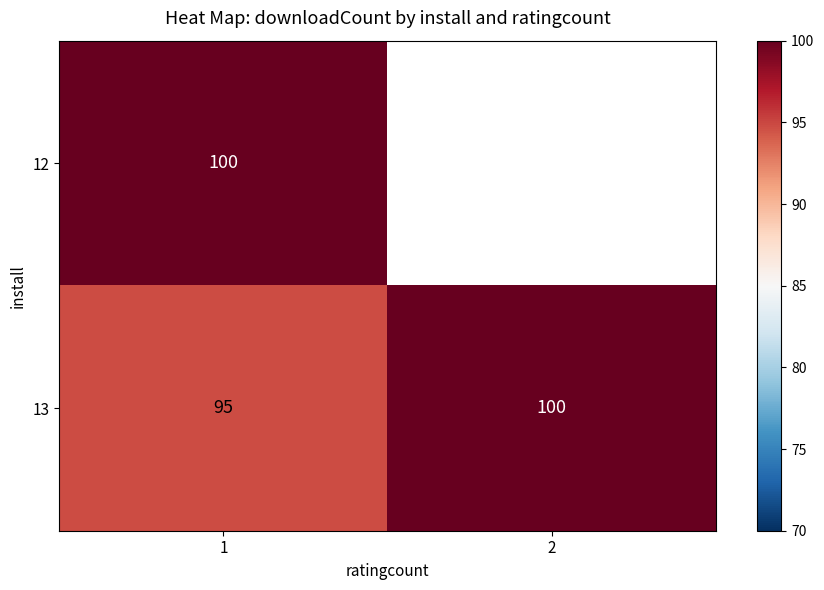

What value does the 13 series have at 2?

100